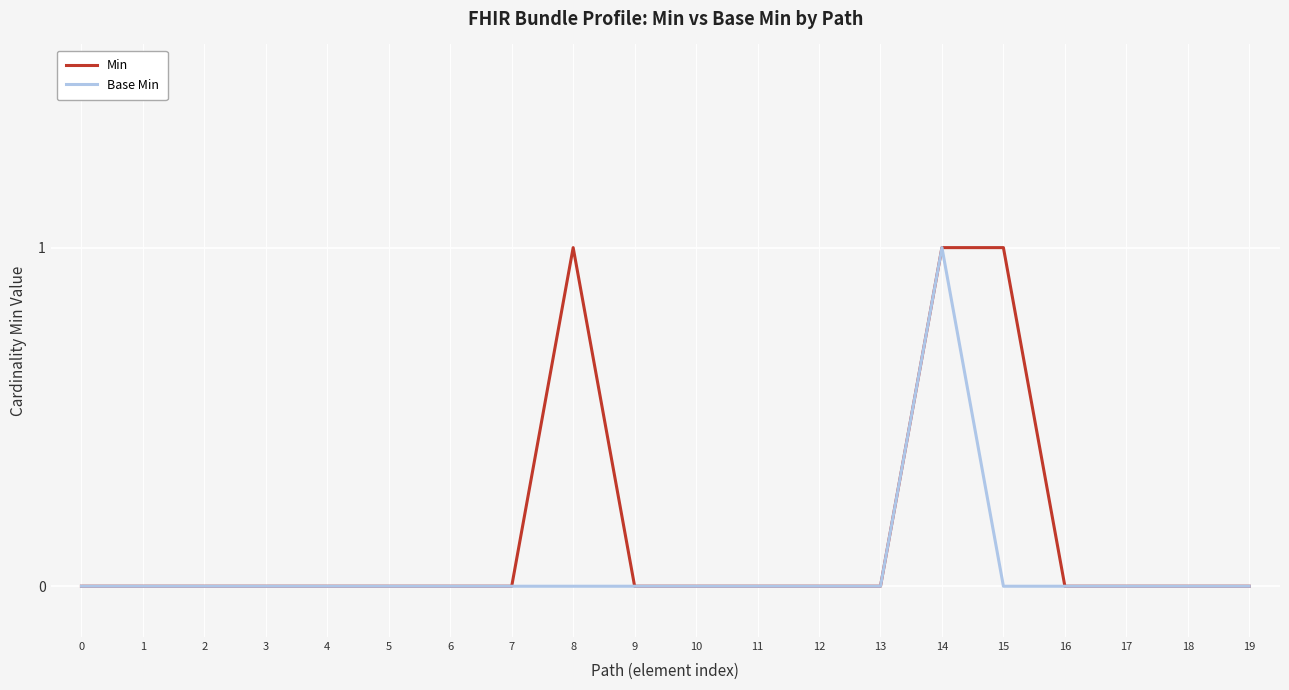

Is it true that Min equals 1 at 14?

True